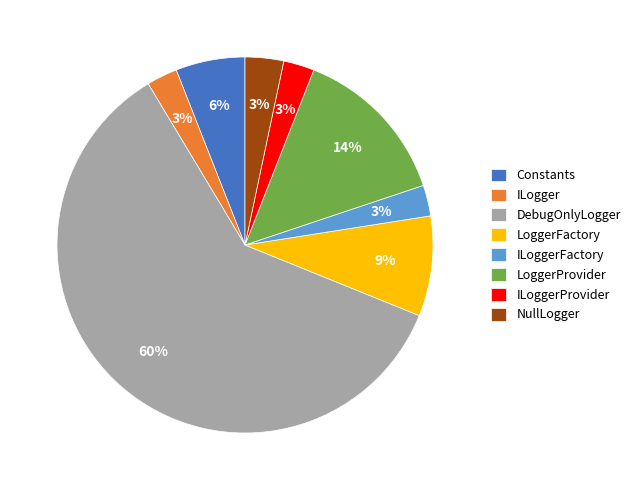

What percentage is the NullLogger slice, to the nearest percent?

3%